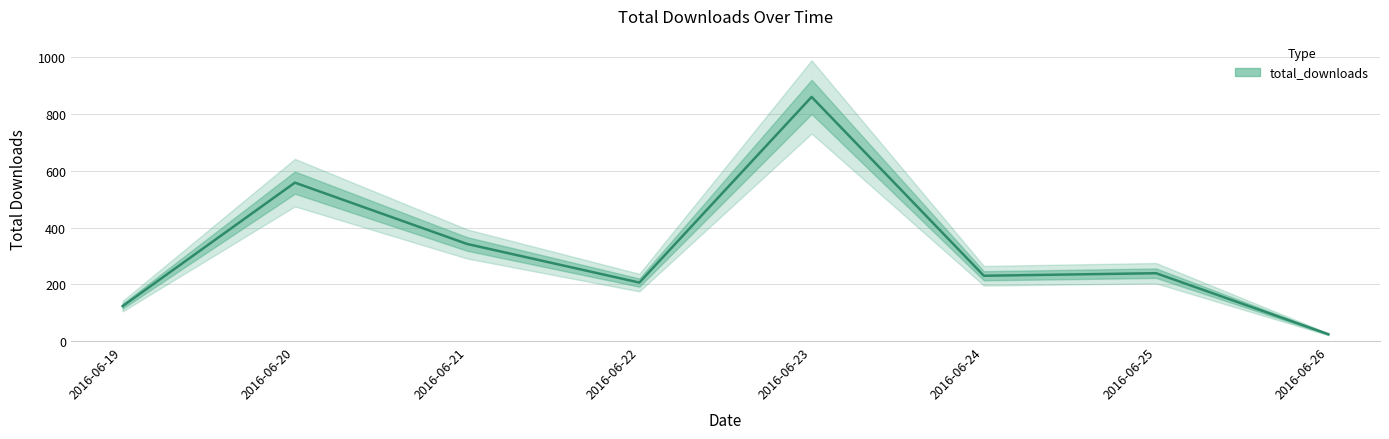

What is the ratio of the value at 2016-06-23 to the value at 2016-06-24?

3.7